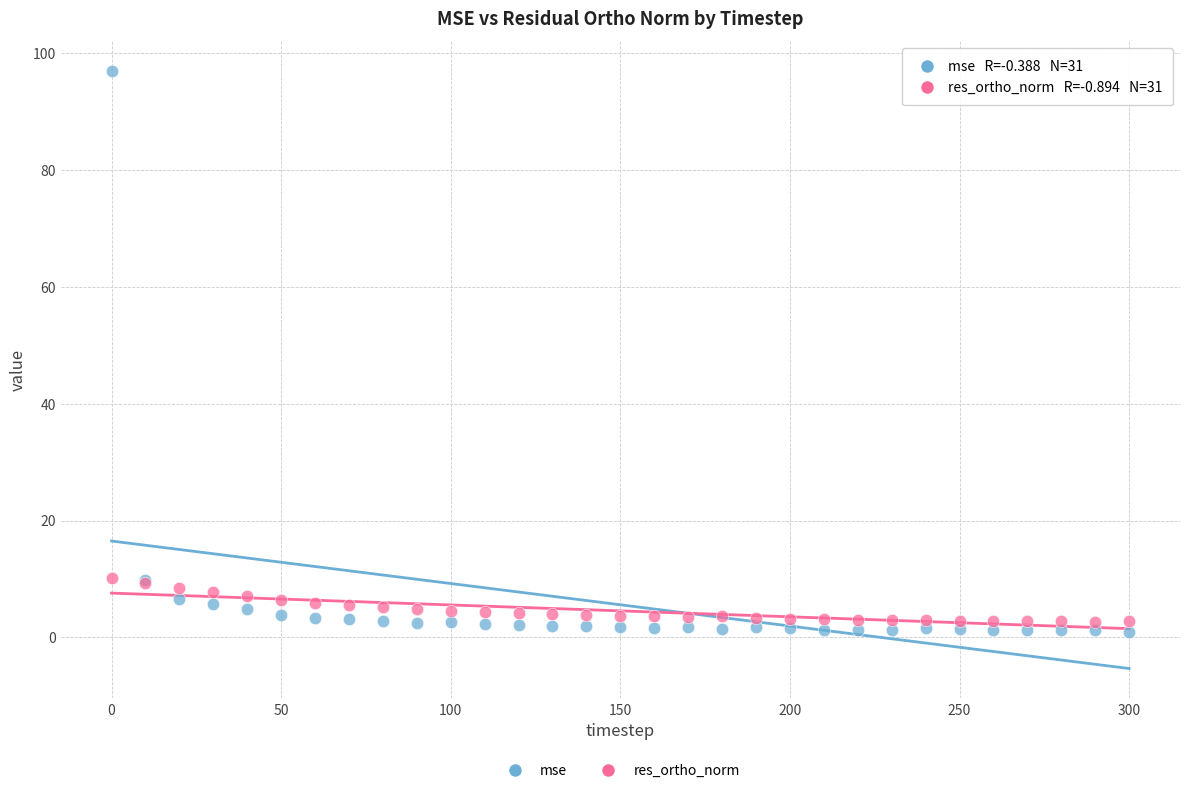

Which series has the widest spread of Y values?

mse